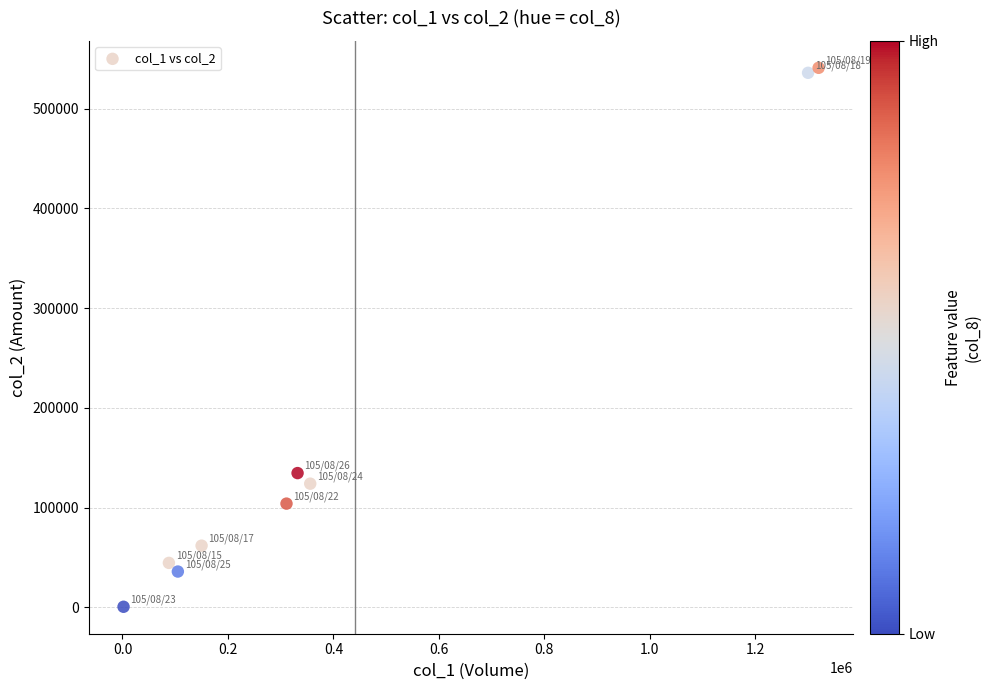

What is the average Y value?

175913